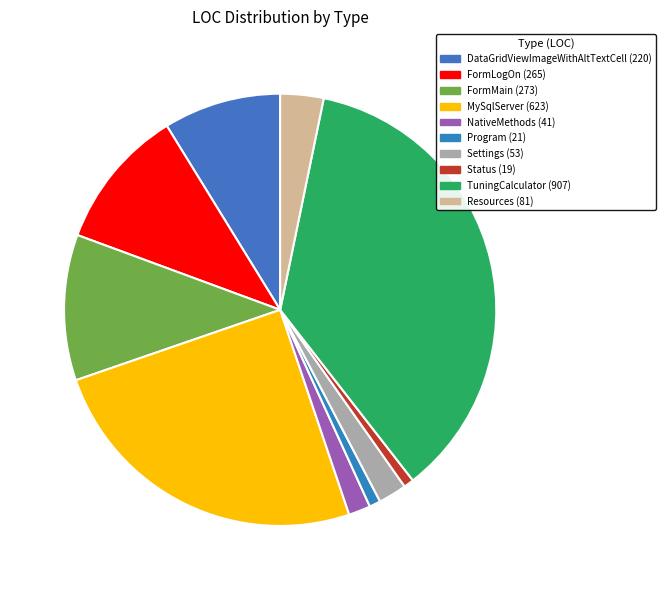

How many segments does this pie chart have?

10